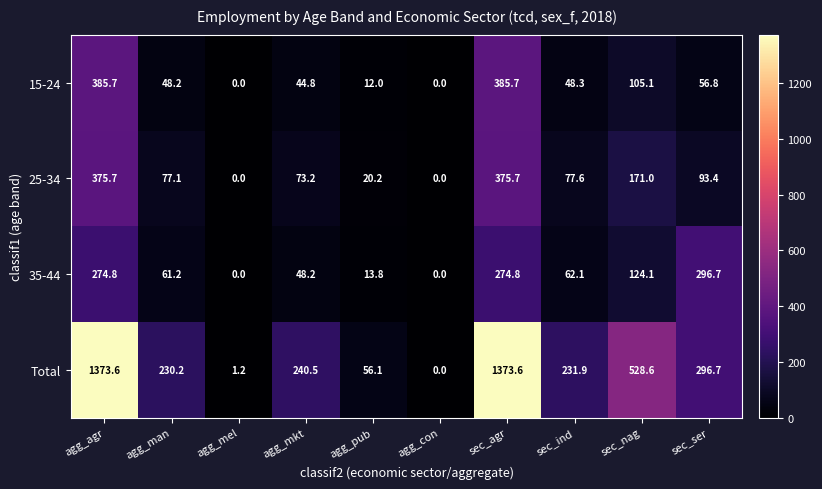

Is it true that Total equals 1.2 at agg_mel?

True